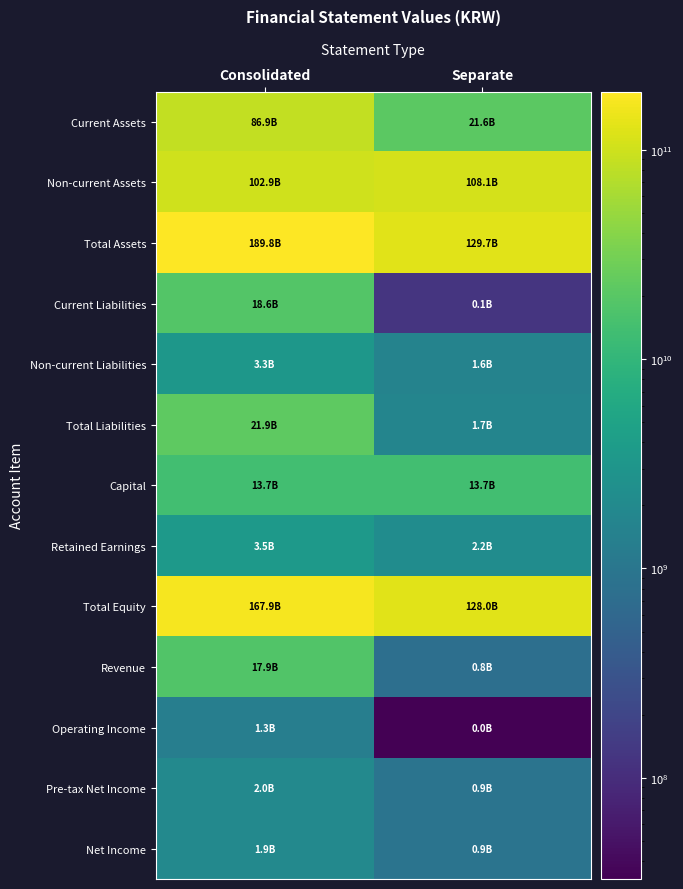

Reading left to right, what are all the values shown in this chart?

Current Assets: Consolidated=86879214751	Separate=21604776667
Non-current Assets: Consolidated=102893956898	Separate=108140334531
Total Assets: Consolidated=189773171649	Separate=129745111198
Current Liabilities: Consolidated=18596671536	Separate=126398429
Non-current Liabilities: Consolidated=3255902953	Separate=1591486870
Total Liabilities: Consolidated=21852574489	Separate=1717885299
Capital: Consolidated=13672998500	Separate=13672998500
Retained Earnings: Consolidated=3470928961	Separate=2194221402
Total Equity: Consolidated=167920597160	Separate=128027225899
Revenue: Consolidated=17918365379	Separate=782762859
Operating Income: Consolidated=1344357363	Separate=32873525
Pre-tax Net Income: Consolidated=1965863886	Separate=932835659
Net Income: Consolidated=1930115426	Separate=932835659